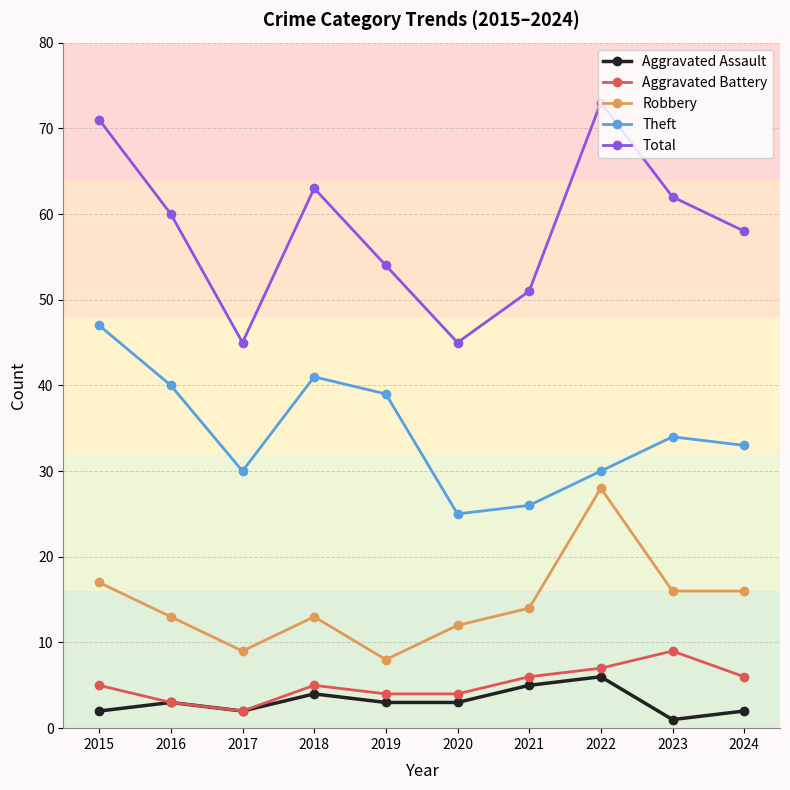

At which category does Total reach its first local peak?

2018